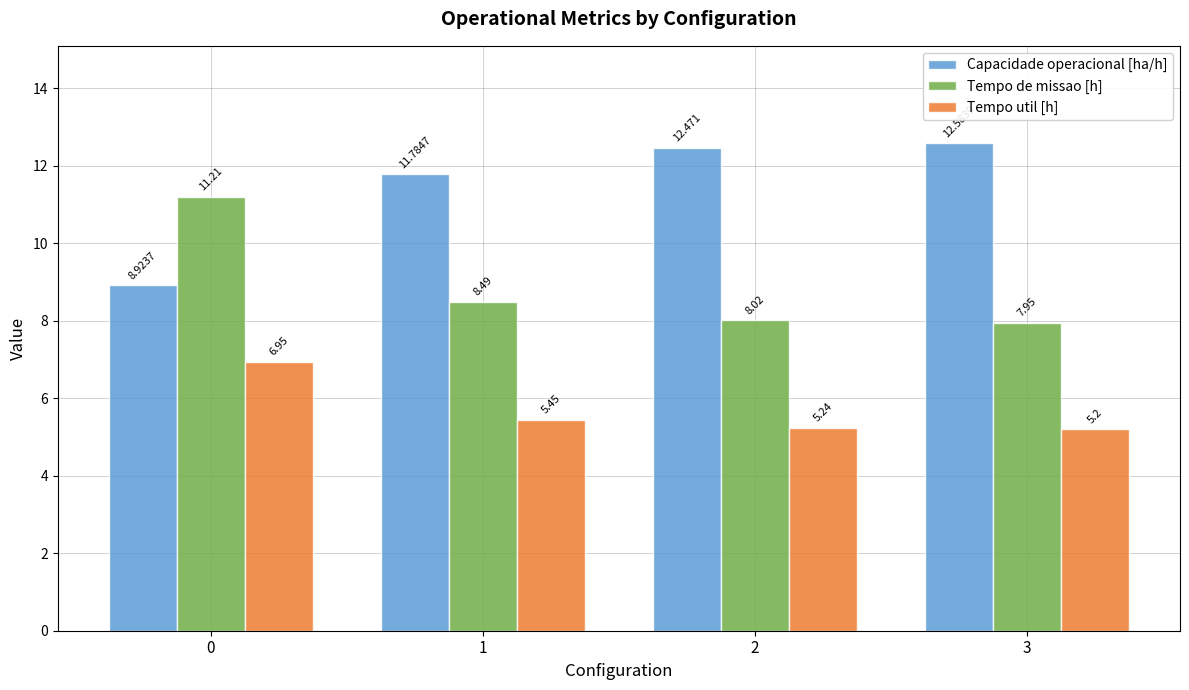

What are all the series names shown in the legend?

Capacidade operacional [ha/h], Tempo de missao [h], Tempo util [h]